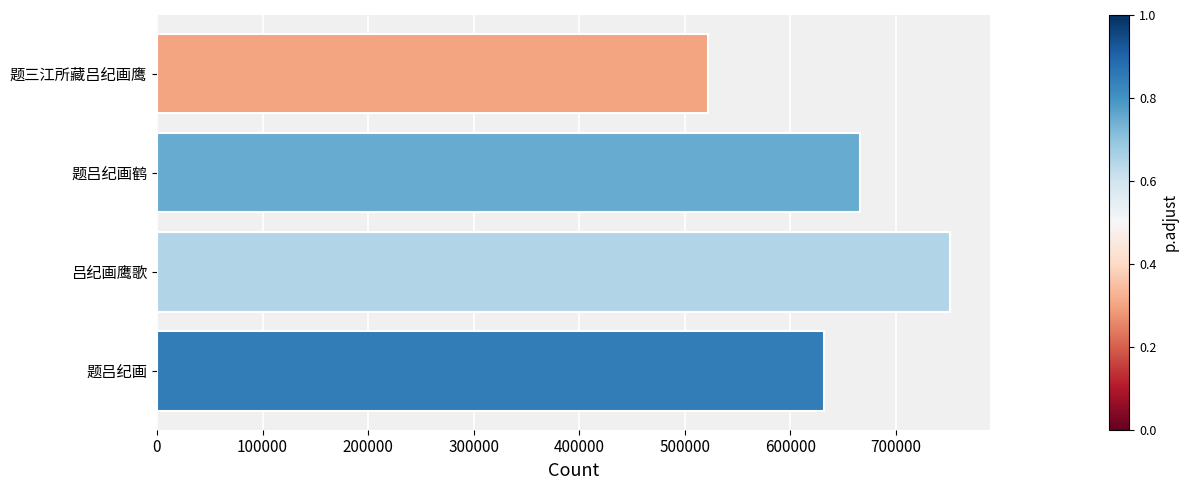

What is the maximum value shown in the chart?

751244